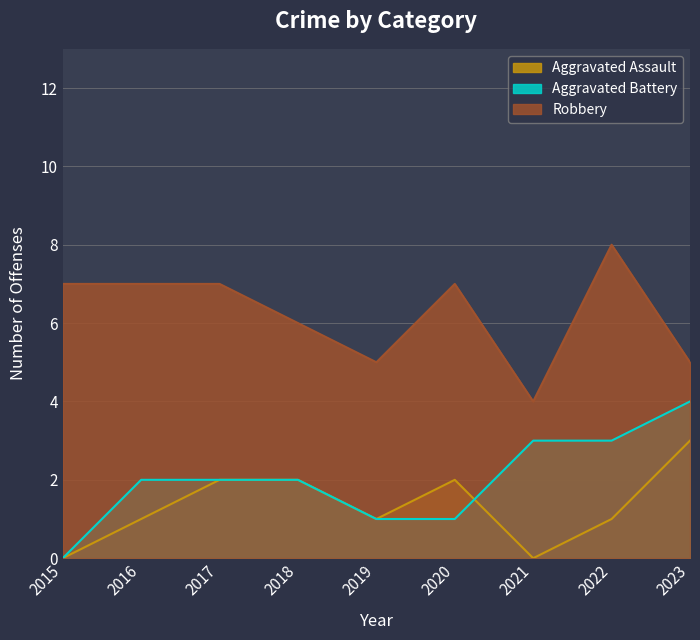

What is the approximate value of Robbery at 2018?

6